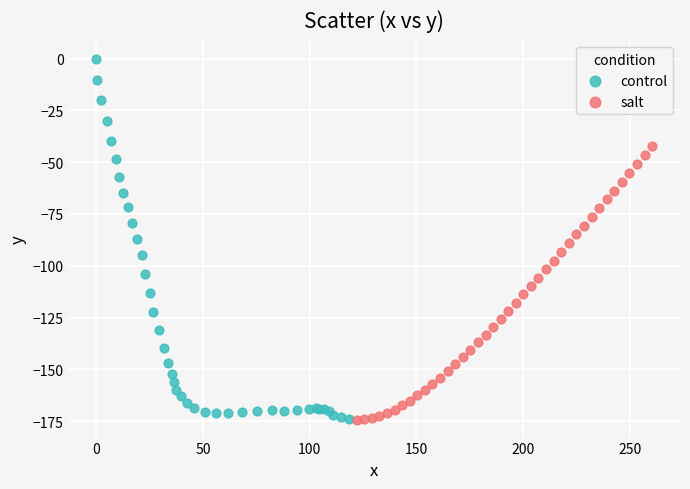

Which series has the largest Y range (max minus min)?

control